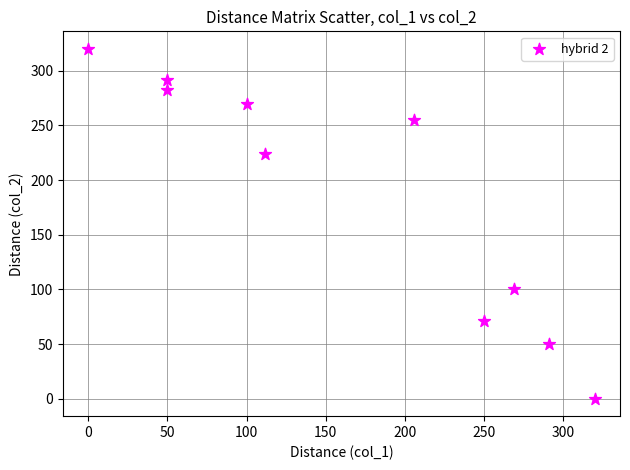

What is the average Y value?

186.3